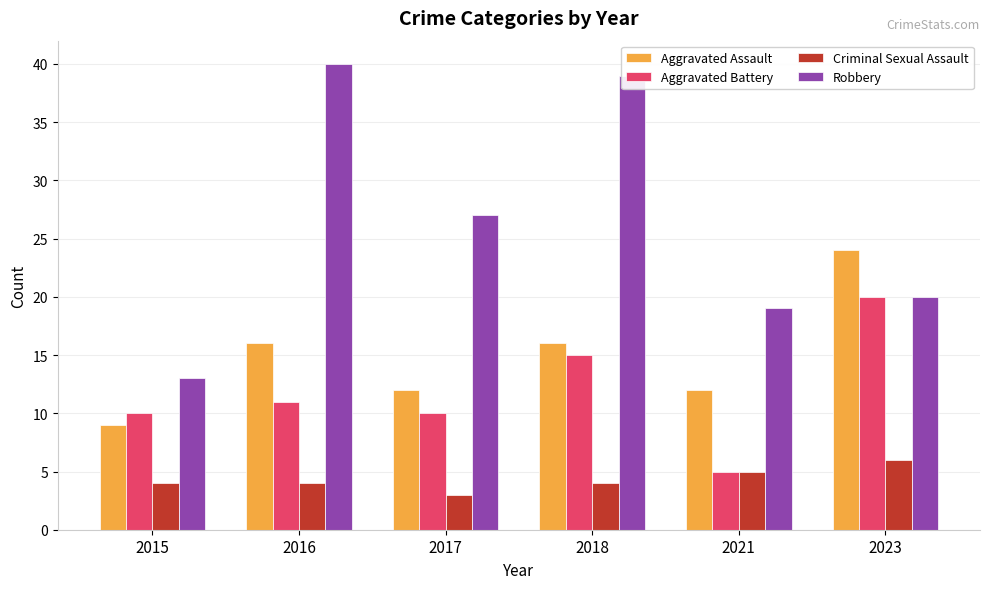

What is the sum of all Criminal Sexual Assault values?

26